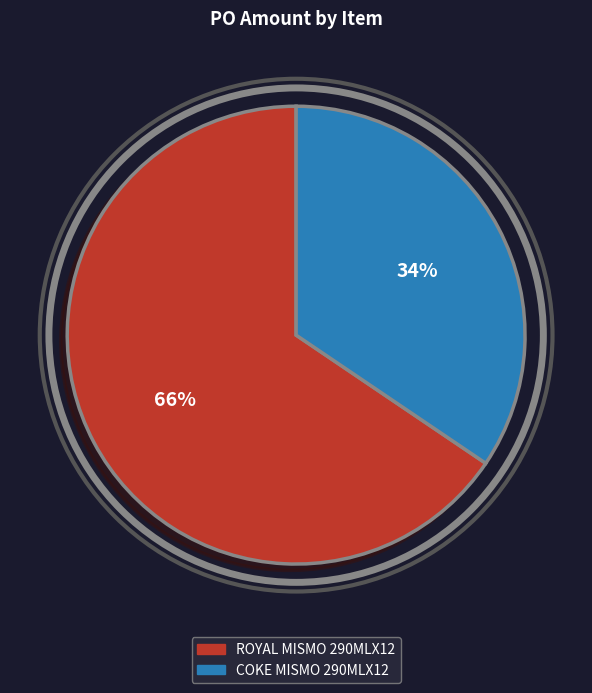

Which has a higher value, COKE MISMO 290MLX12 or ROYAL MISMO 290MLX12?

ROYAL MISMO 290MLX12